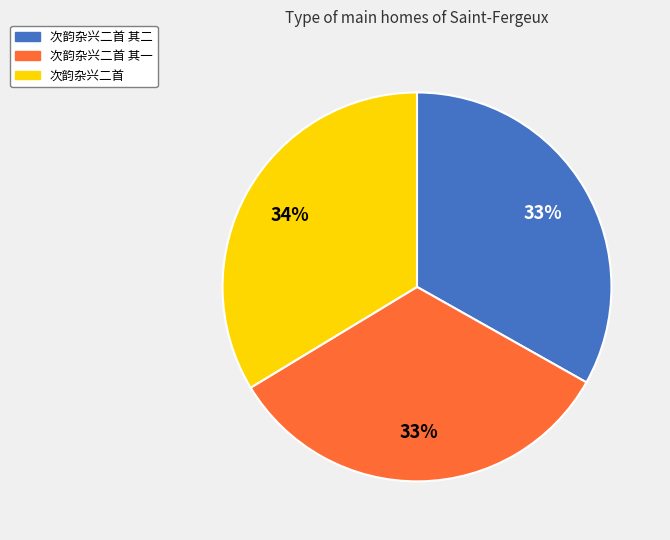

Is there any slice that represents more than half of the pie?

No